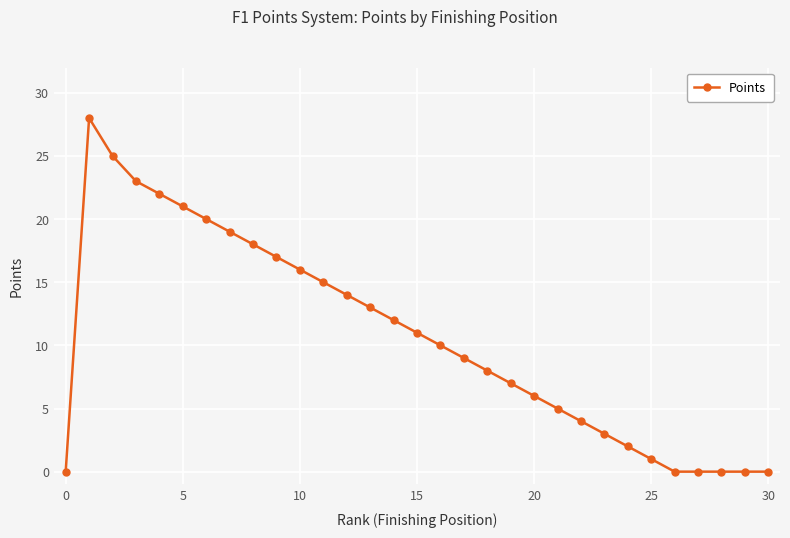

What is the average value?

11